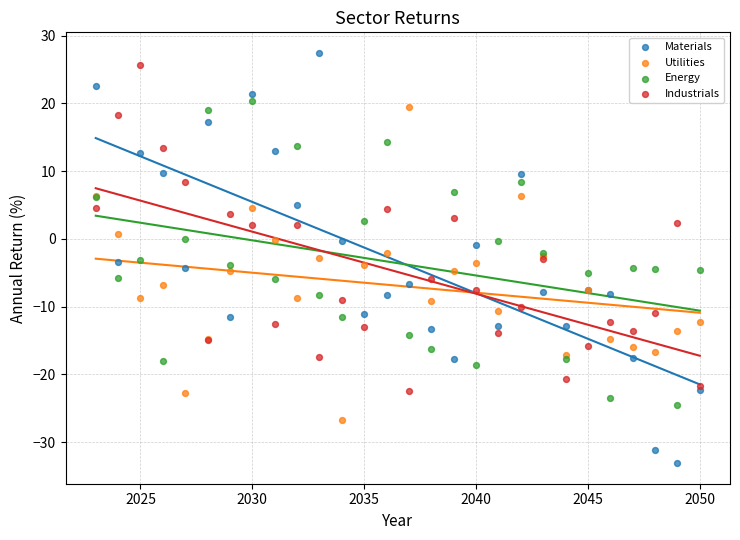

Which series has the widest spread of Y values?

Materials